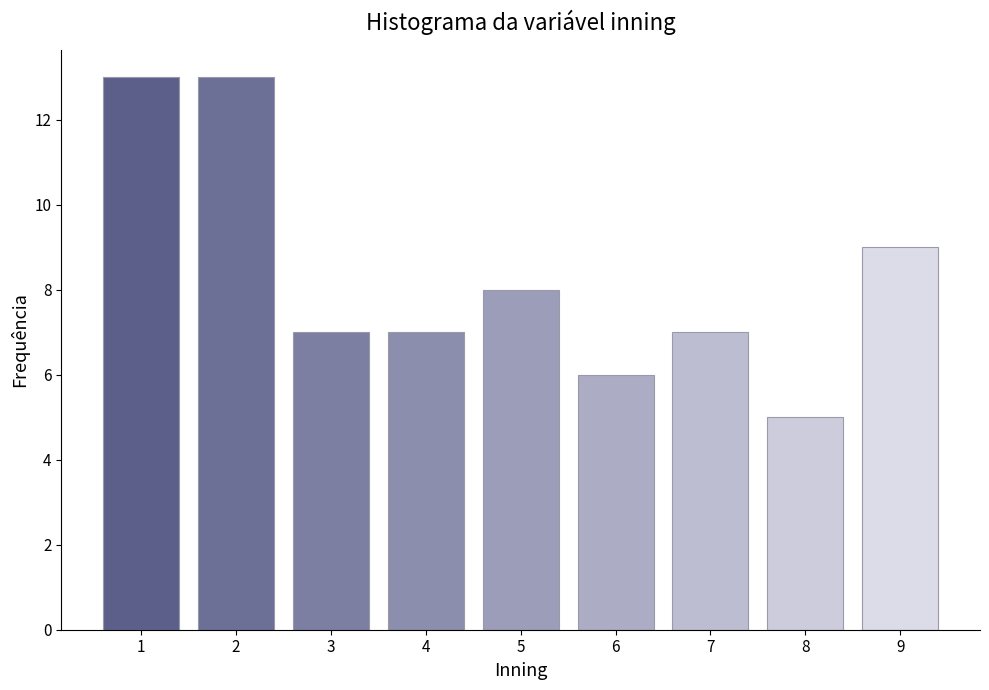

Reading left to right, what are all the values shown in this chart?

13	13	7	7	8	6	7	5	9